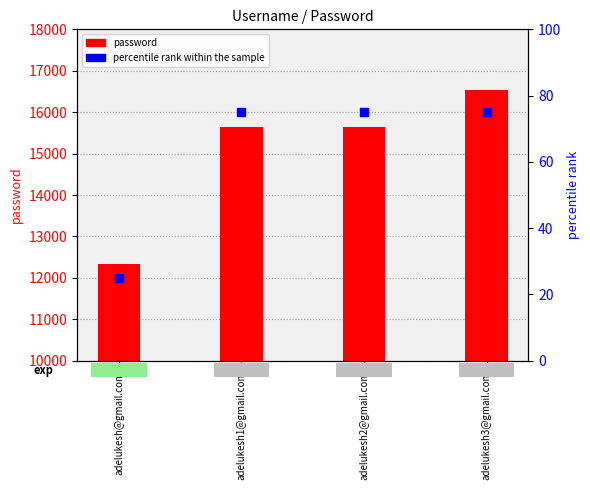

At how many categories does at least one series exceed 13255?

3